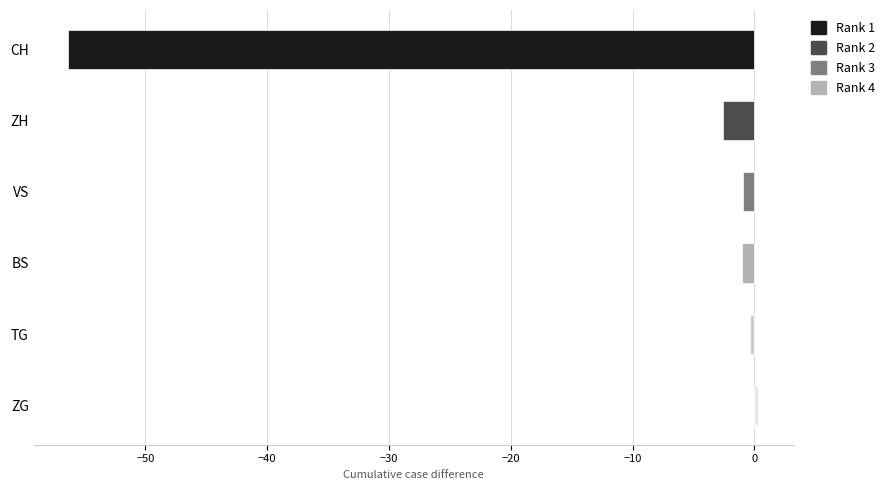

What is the average value of the BS series?

-1